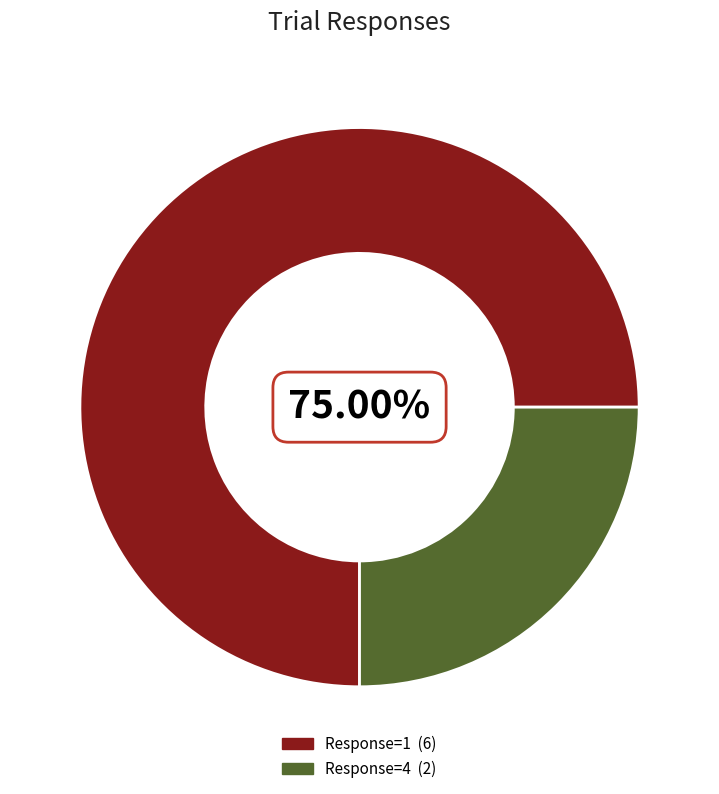

Is there a majority slice in this chart?

Yes